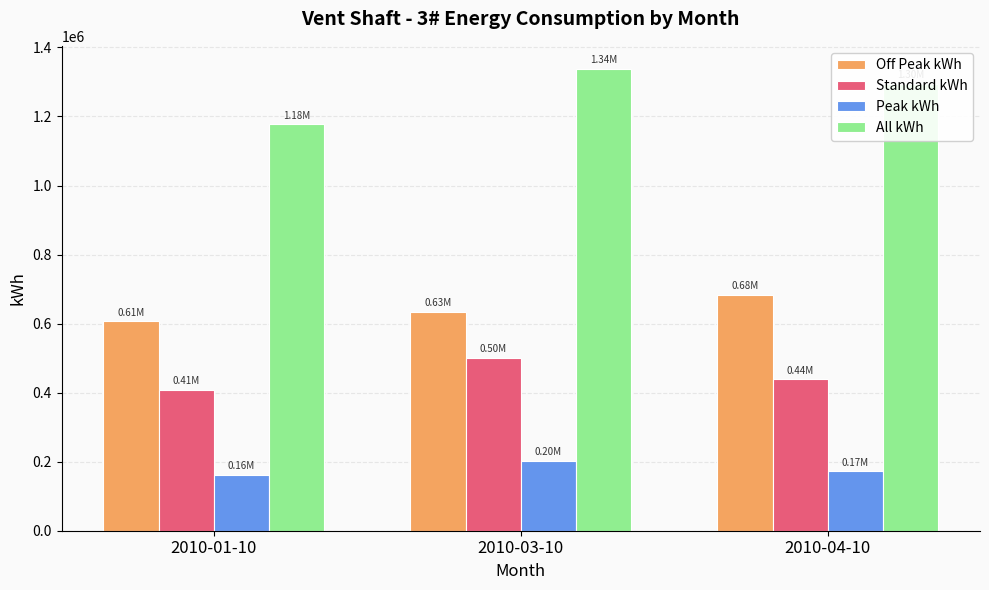

Which series has the widest spread of values?

All kWh